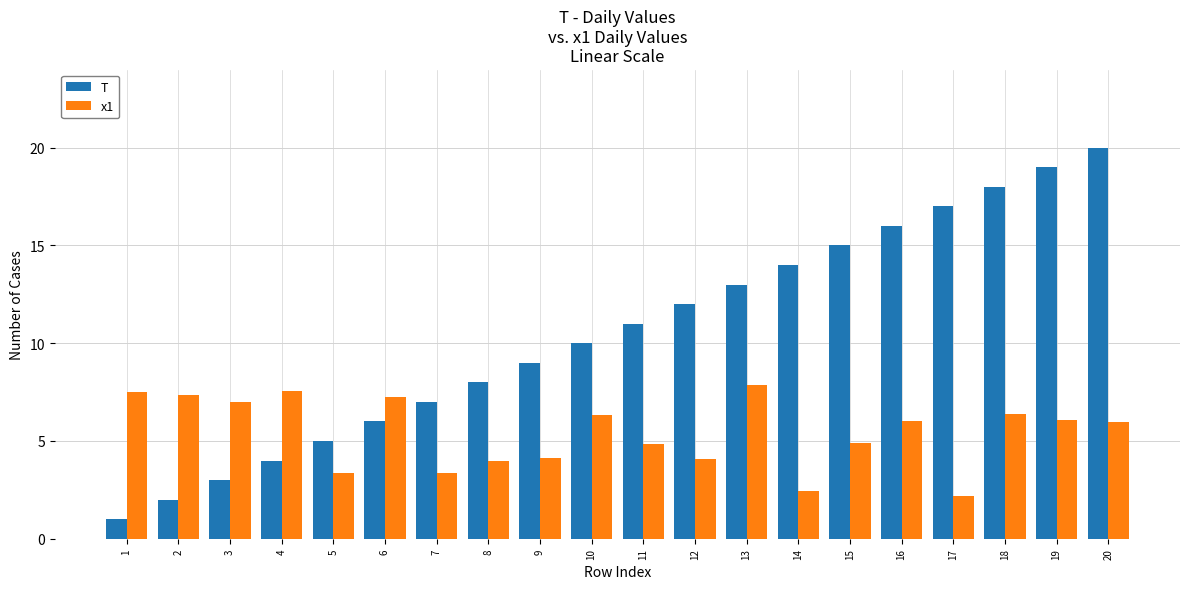

What is the sum of all T values?

210.0